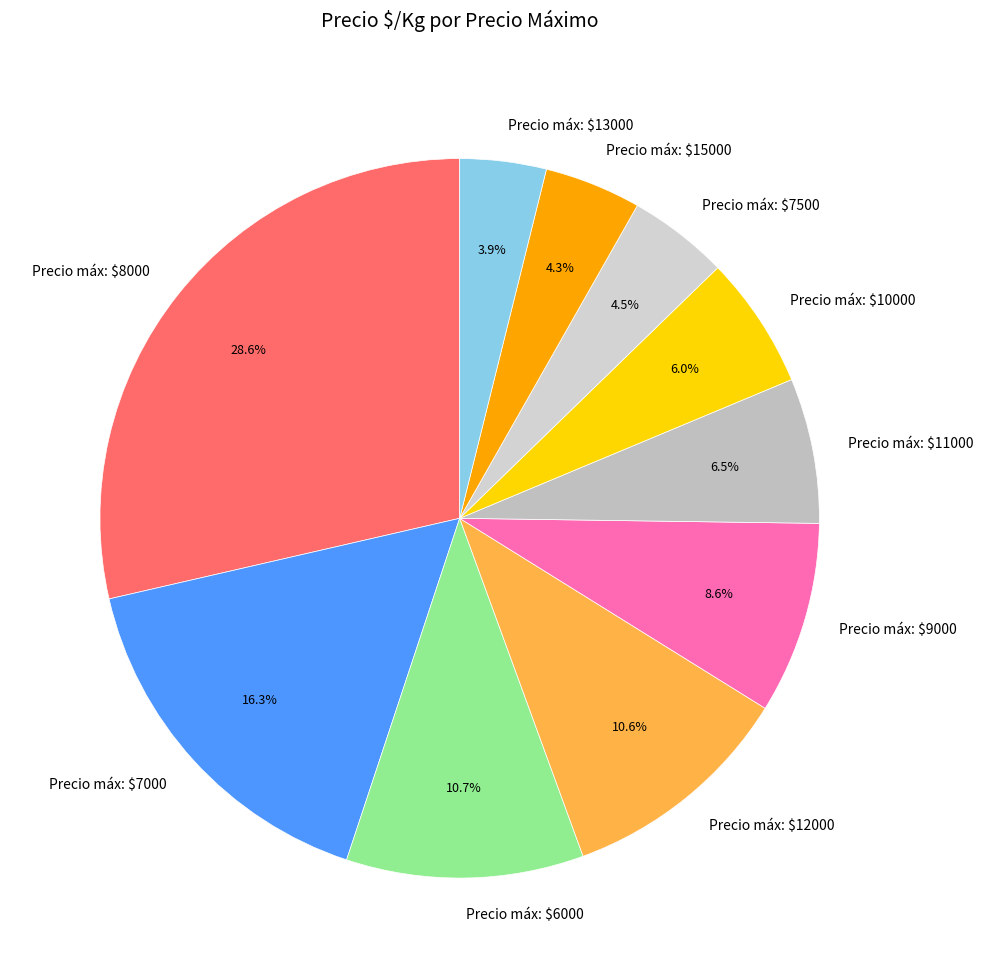

What is the largest slice in the pie chart?

Precio máx: $8000